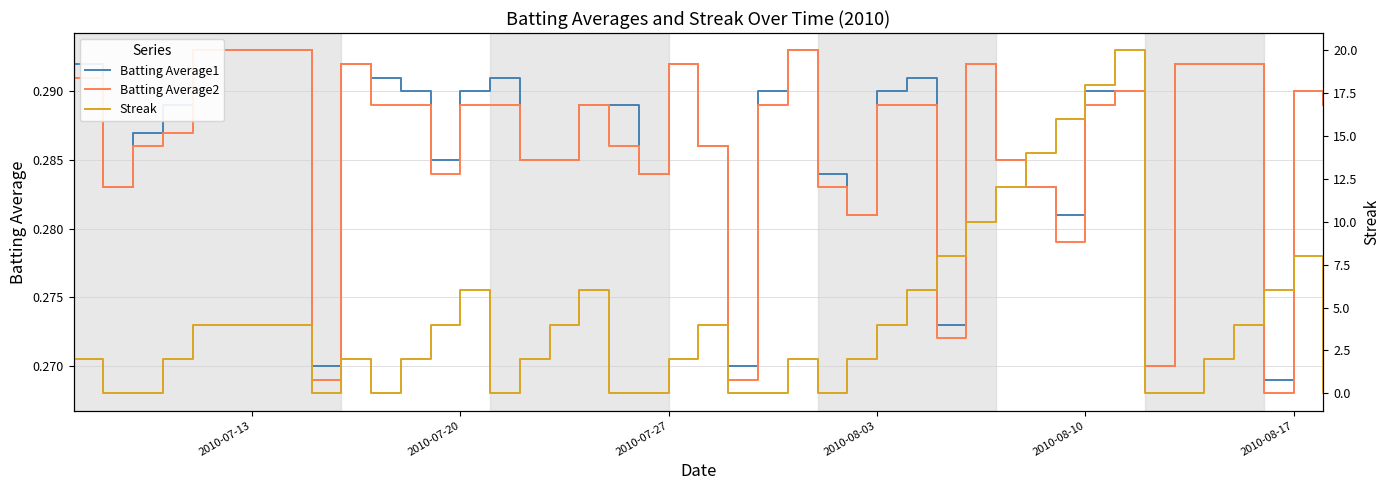

Reading left to right, list all the values displayed in this chart.

Batting Average1: 0.3	0.3	0.3	0.3	0.3	0.3	0.3	0.3	0.3	0.3	0.3	0.3	0.3	0.3	0.3	0.3	0.3	0.3	0.3	0.3	0.3	0.3	0.3	0.3	0.3	0.3	0.3	0.3	0.3	0.3	0.3	0.3	0.3	0.3	0.3	0.3	0.3	0.3	0.3	0.3
Batting Average2: 0.3	0.3	0.3	0.3	0.3	0.3	0.3	0.3	0.3	0.3	0.3	0.3	0.3	0.3	0.3	0.3	0.3	0.3	0.3	0.3	0.3	0.3	0.3	0.3	0.3	0.3	0.3	0.3	0.3	0.3	0.3	0.3	0.3	0.3	0.3	0.3	0.3	0.3	0.3	0.3
Streak: 2.0	0.0	0.0	2.0	4.0	0.0	2.0	0.0	2.0	4.0	6.0	0.0	2.0	4.0	6.0	0.0	0.0	2.0	4.0	0.0	0.0	2.0	0.0	2.0	4.0	6.0	8.0	10.0	12.0	14.0	16.0	18.0	20.0	0.0	0.0	2.0	4.0	6.0	8.0	0.0